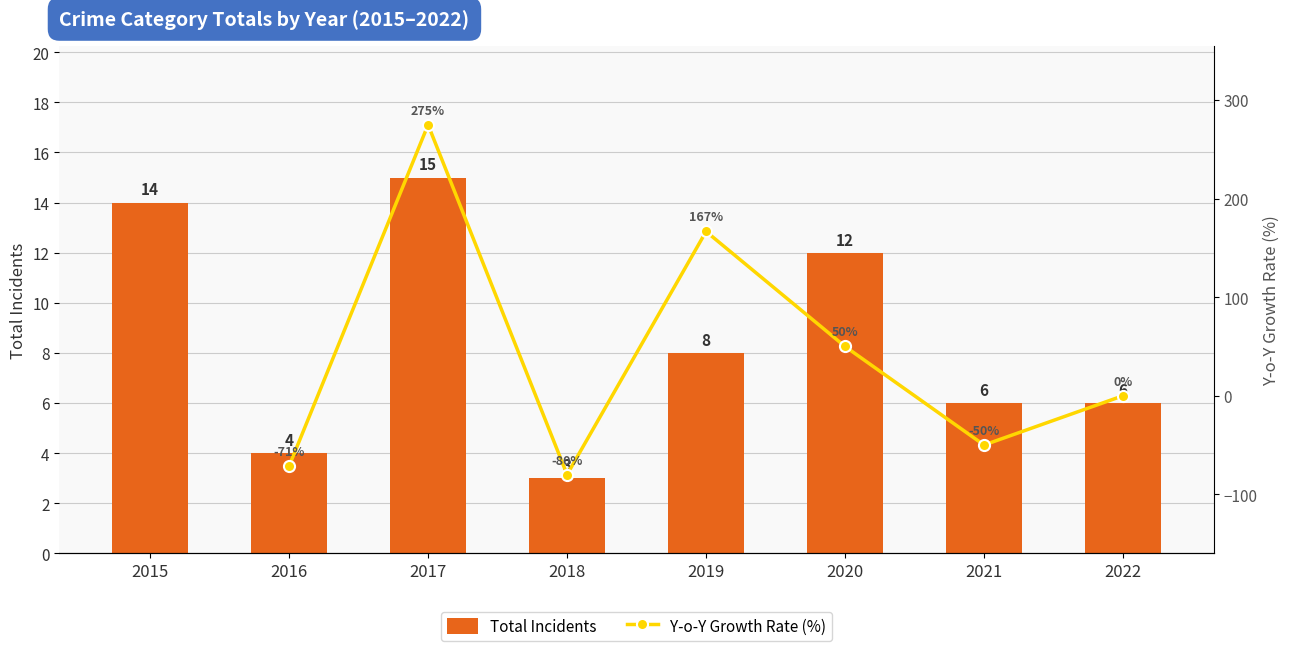

What is the change in value from 2017 to 2018?

-12